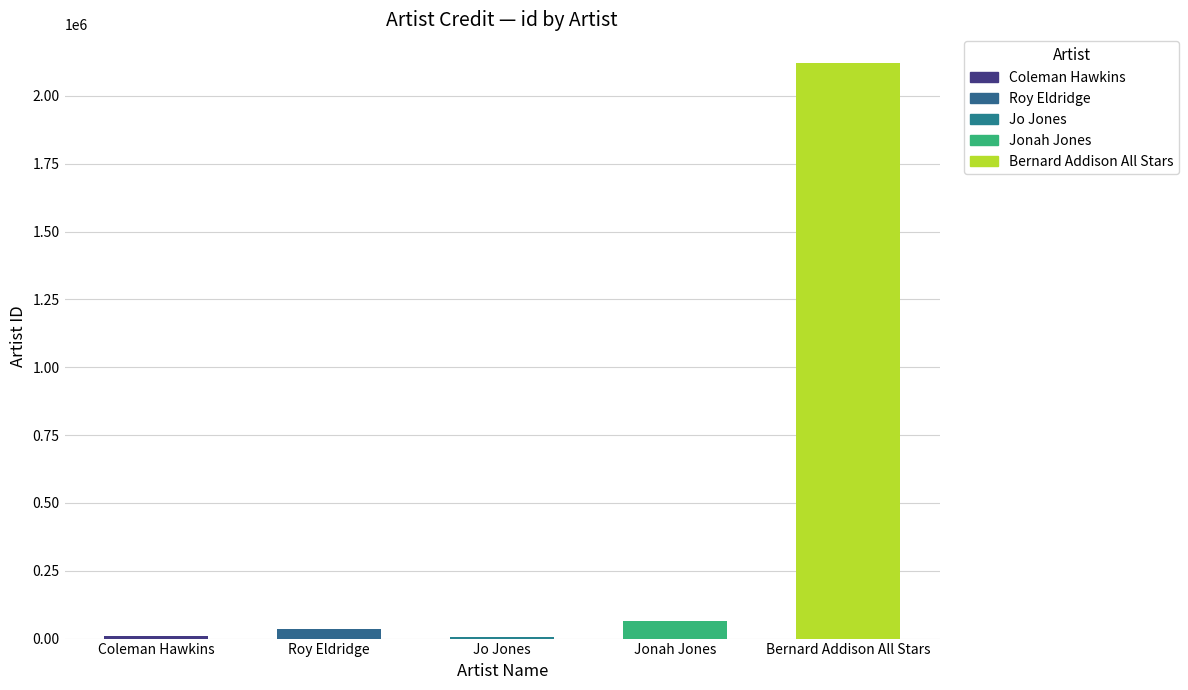

Which category has the highest value across all series?

Bernard Addison All Stars